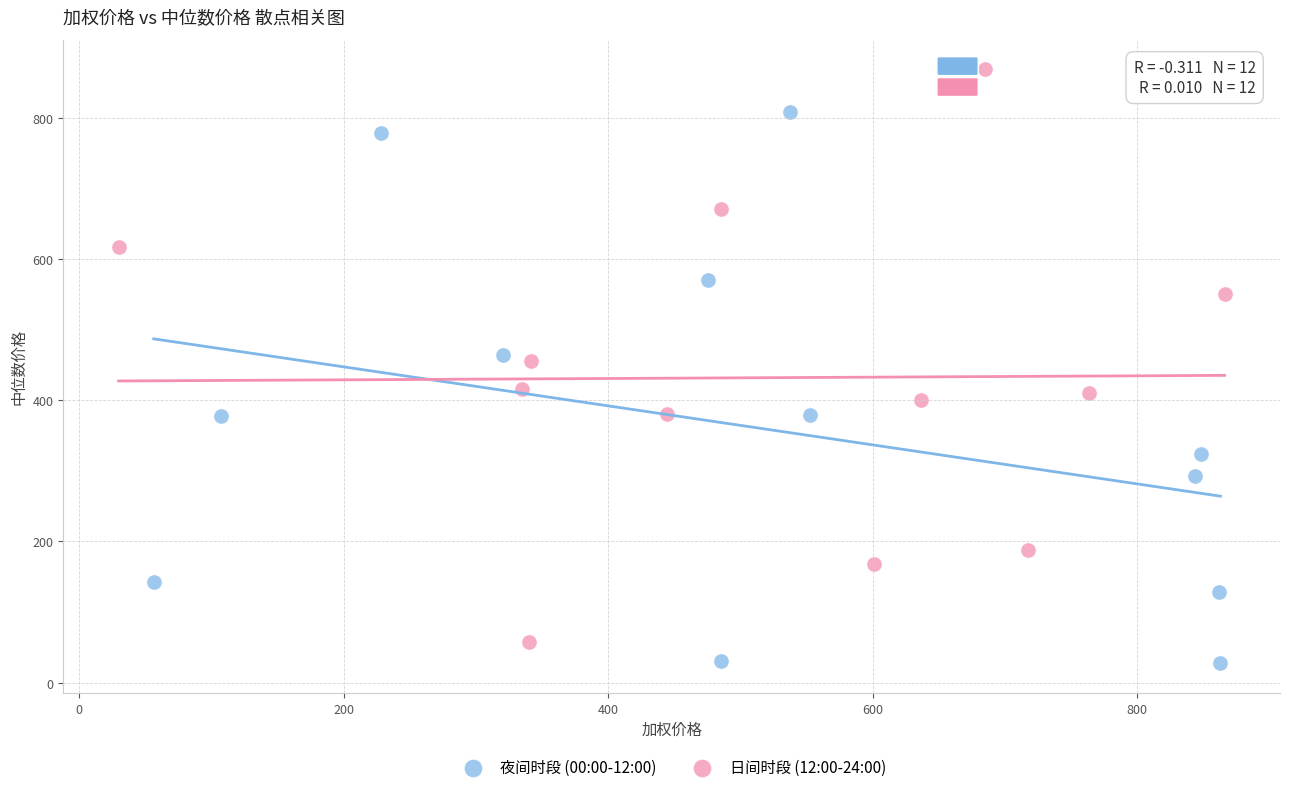

Which series contains the highest Y value?

日间时段 (12:00-24:00)